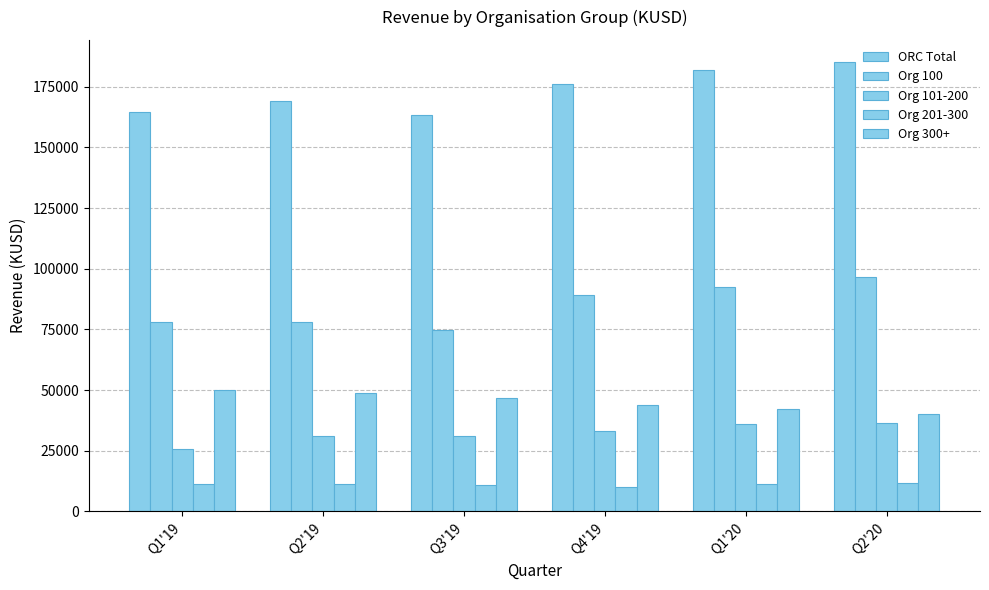

Which category has the highest value in the ORC Total series?

Q2'20